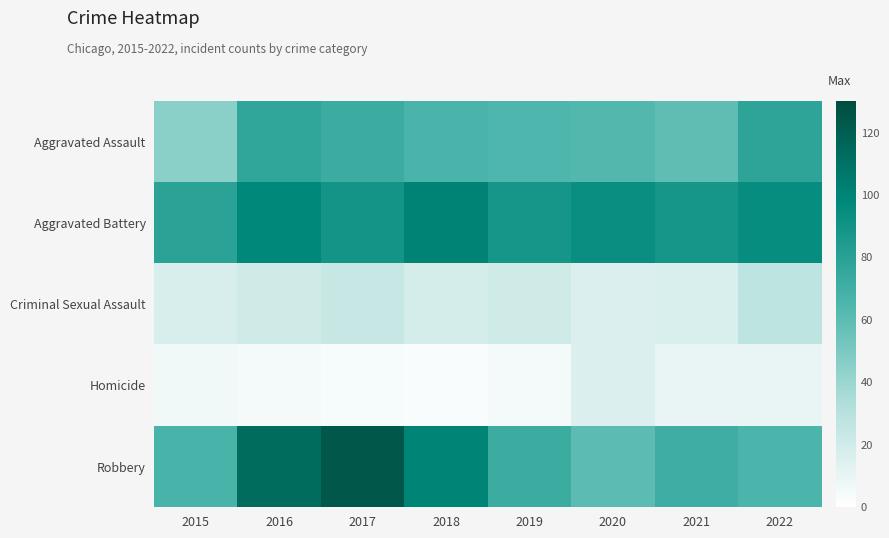

At how many categories does at least one series exceed 41?

8